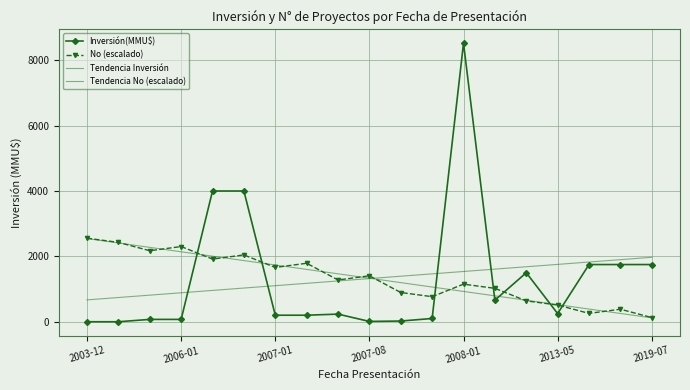

Which series has the widest spread of values?

Inversión(MMU$)